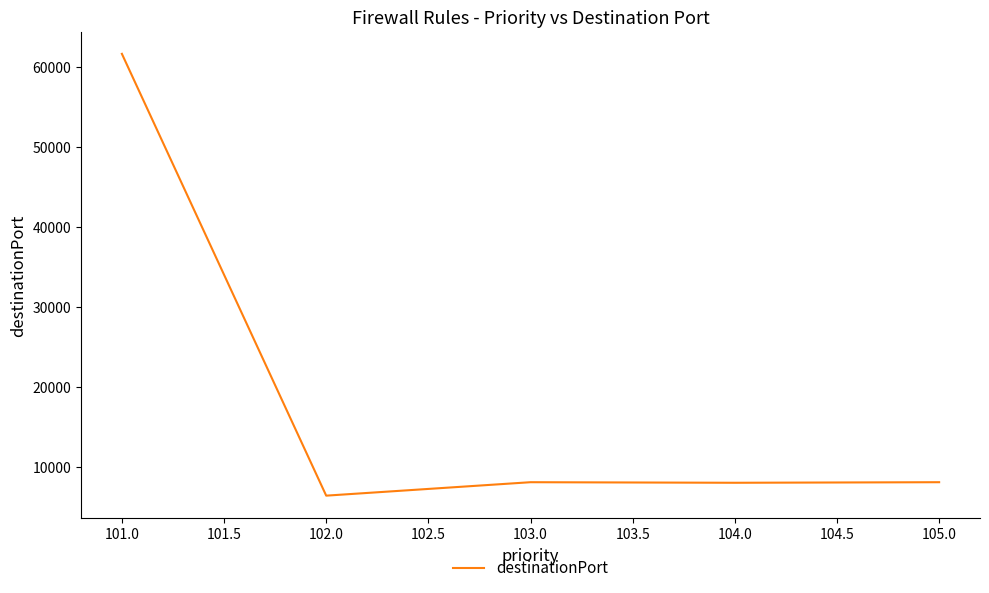

Between 101.0 and 102.0, which is larger?

101.0